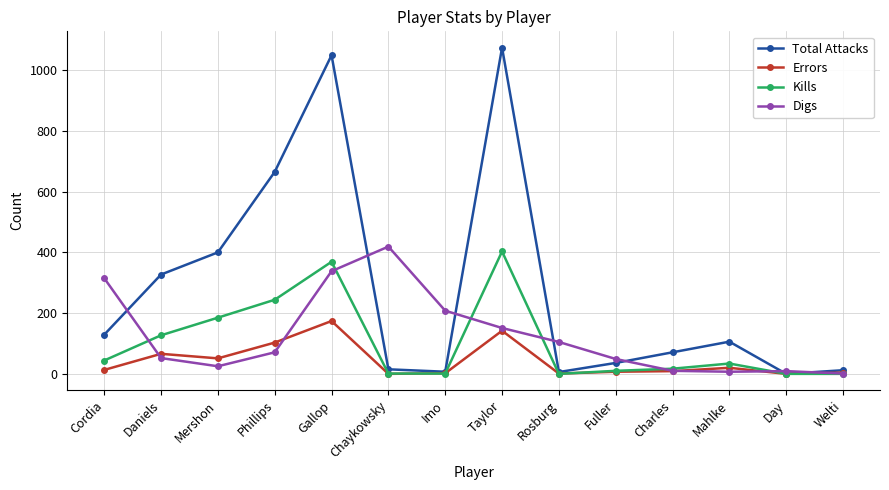

Which series has the largest total across all categories?

Total Attacks